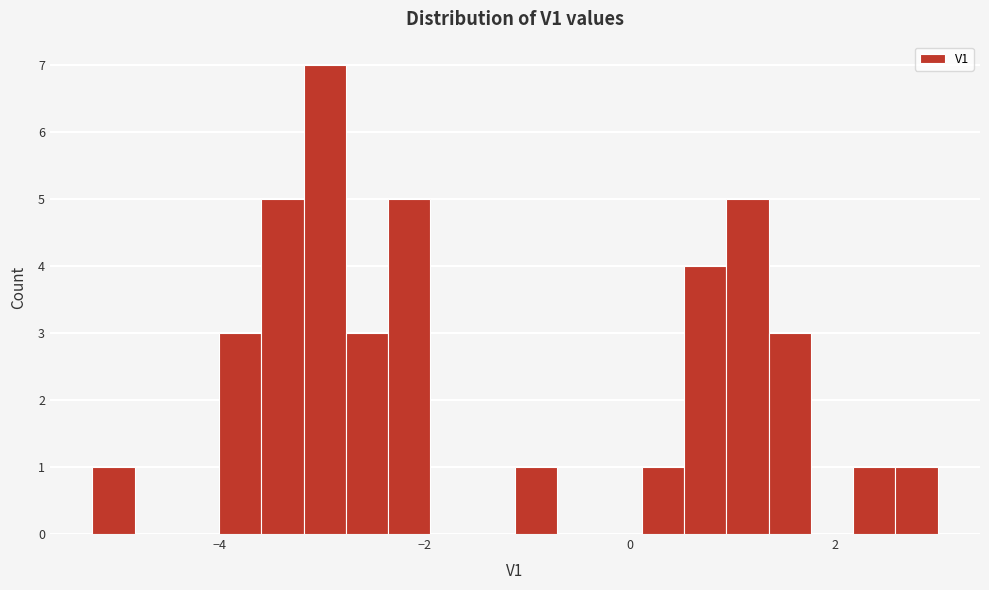

Read against the x-axis, roughly where is the centre of the tallest bar?

-3.0